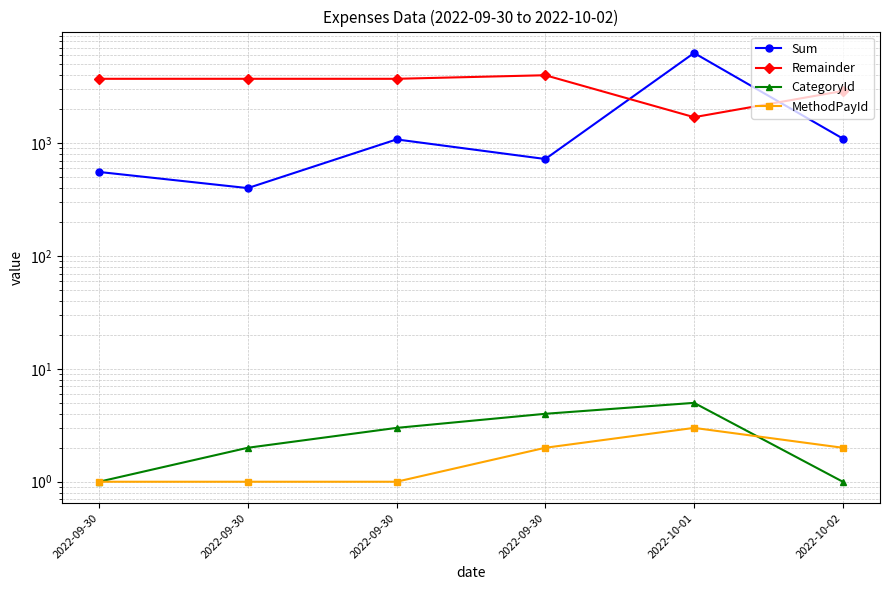

True or false: Sum and CategoryId cross at least once.

False